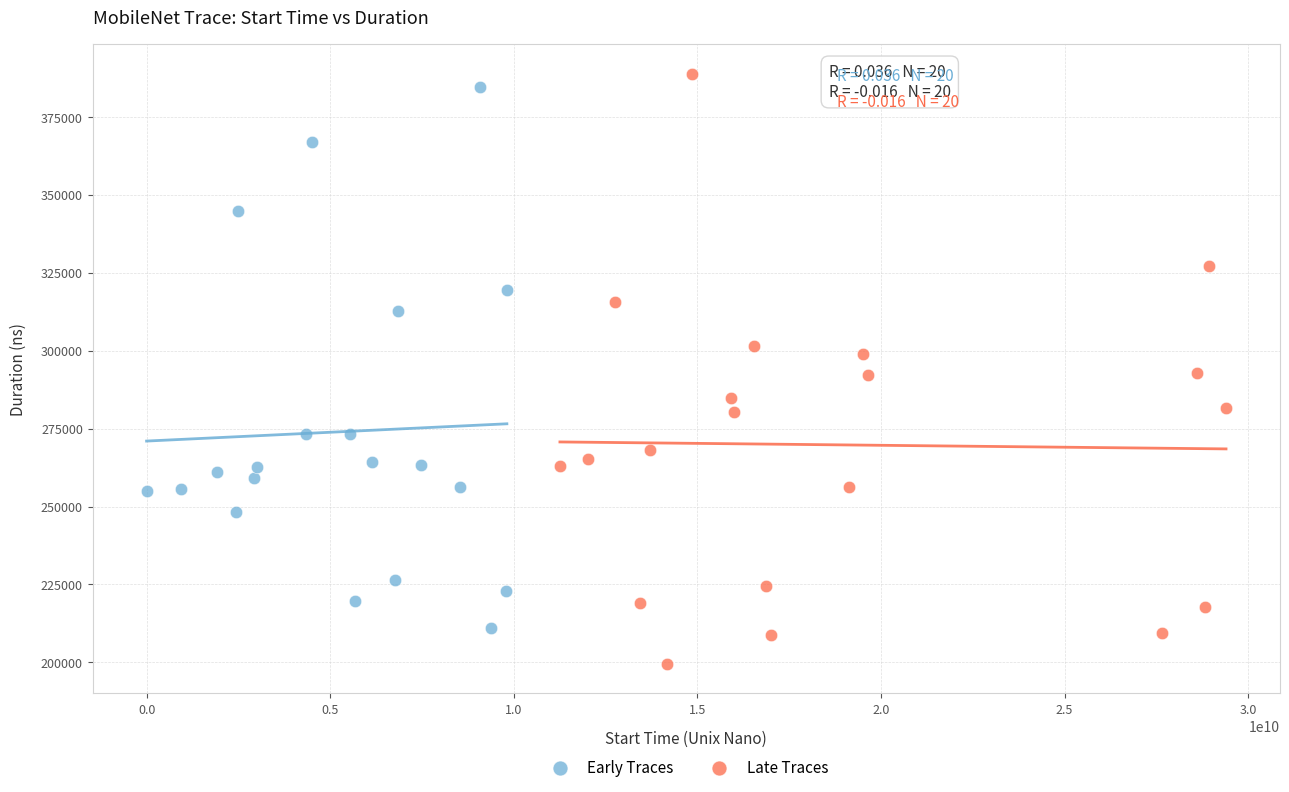

Which series has the widest spread of Y values?

Late Traces